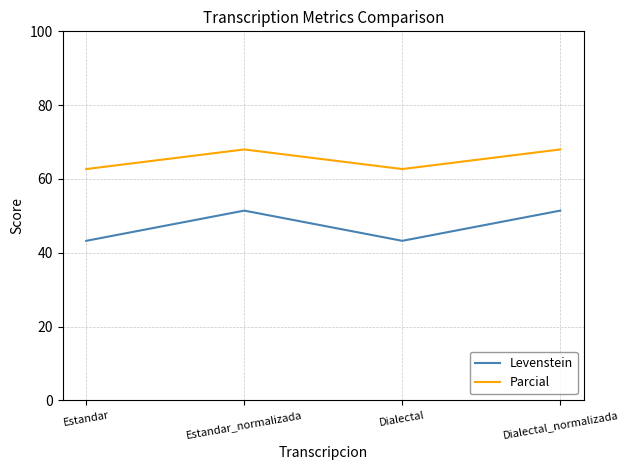

What position from the left is Estandar_normalizada?

2